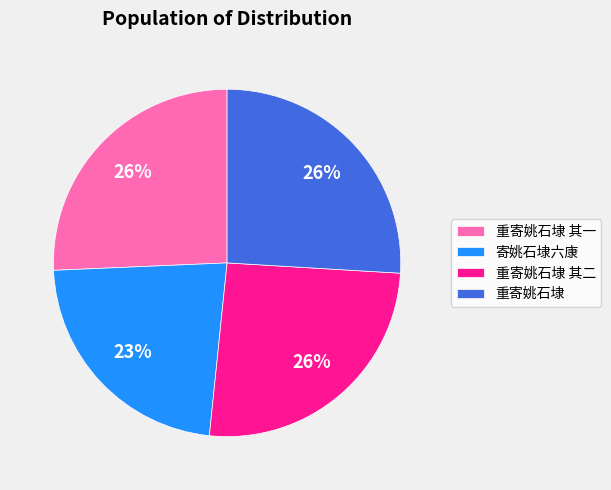

To the nearest percent, what portion does 重寄姚石埭 其二 represent?

26%